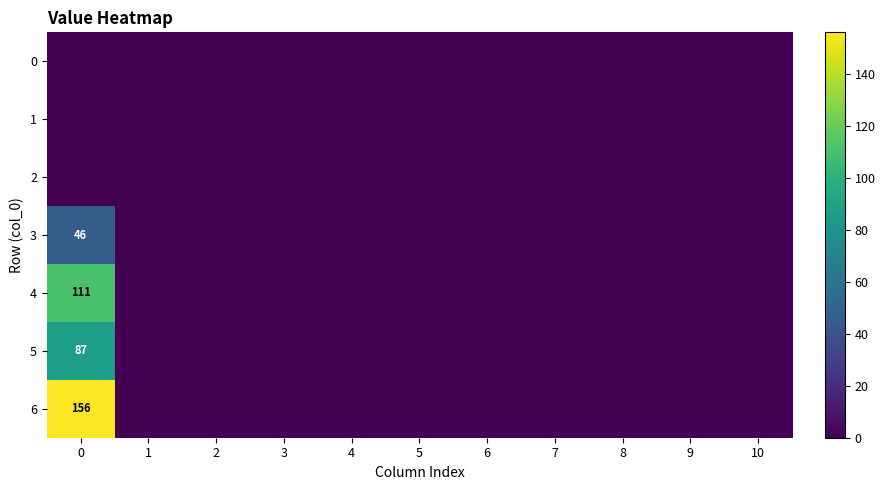

How many values in the row_3 series exceed 0?

1